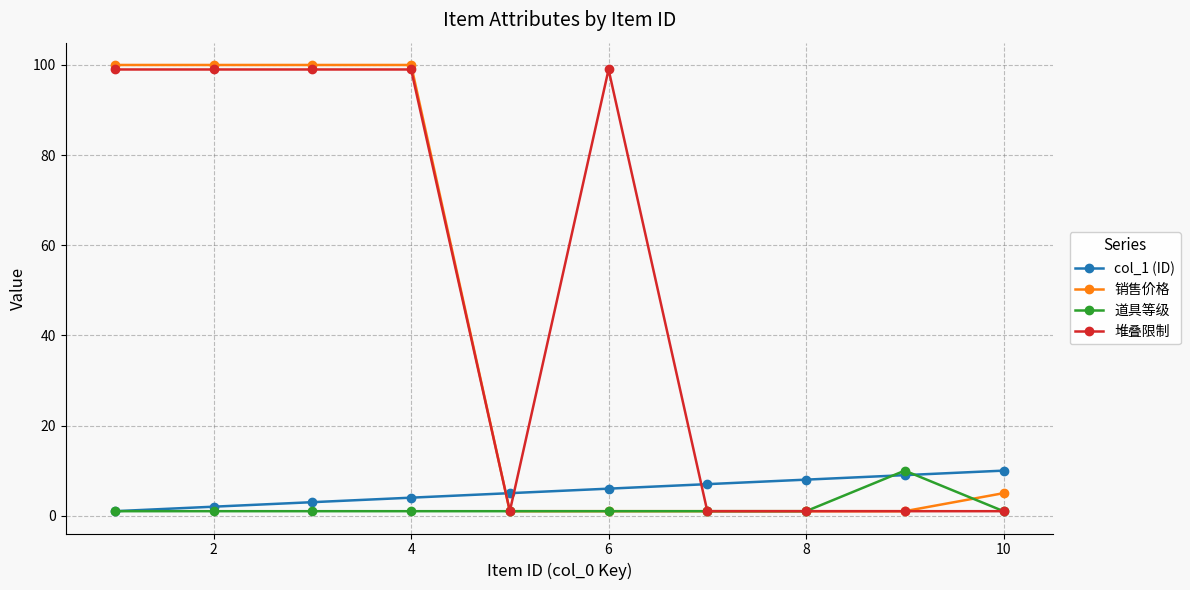

At how many categories does at least one series exceed 24?

5